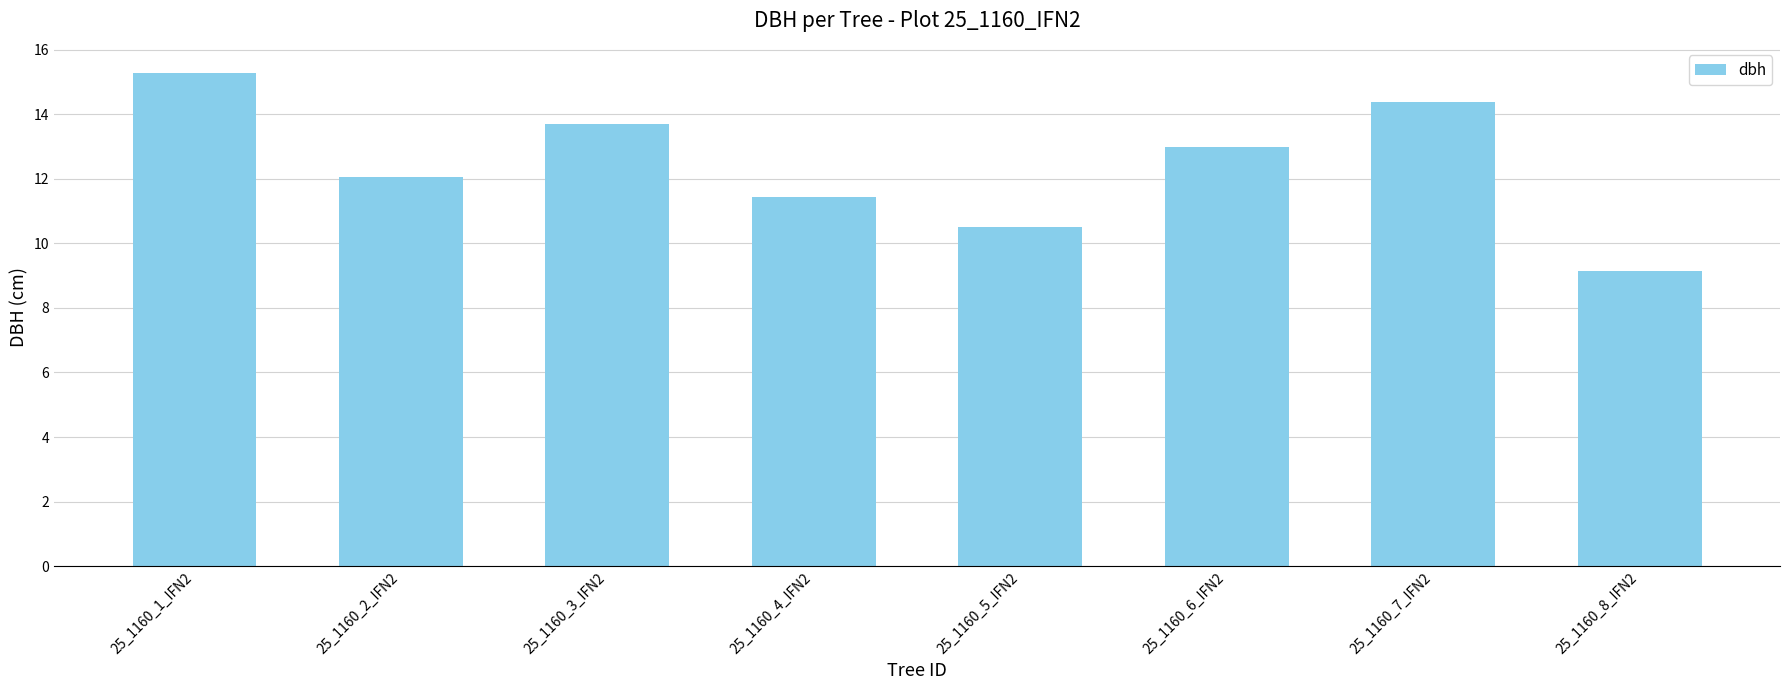

List the labels in order of value, largest first.

25_1160_1_IFN2, 25_1160_7_IFN2, 25_1160_3_IFN2, 25_1160_6_IFN2, 25_1160_2_IFN2, 25_1160_4_IFN2, 25_1160_5_IFN2, 25_1160_8_IFN2